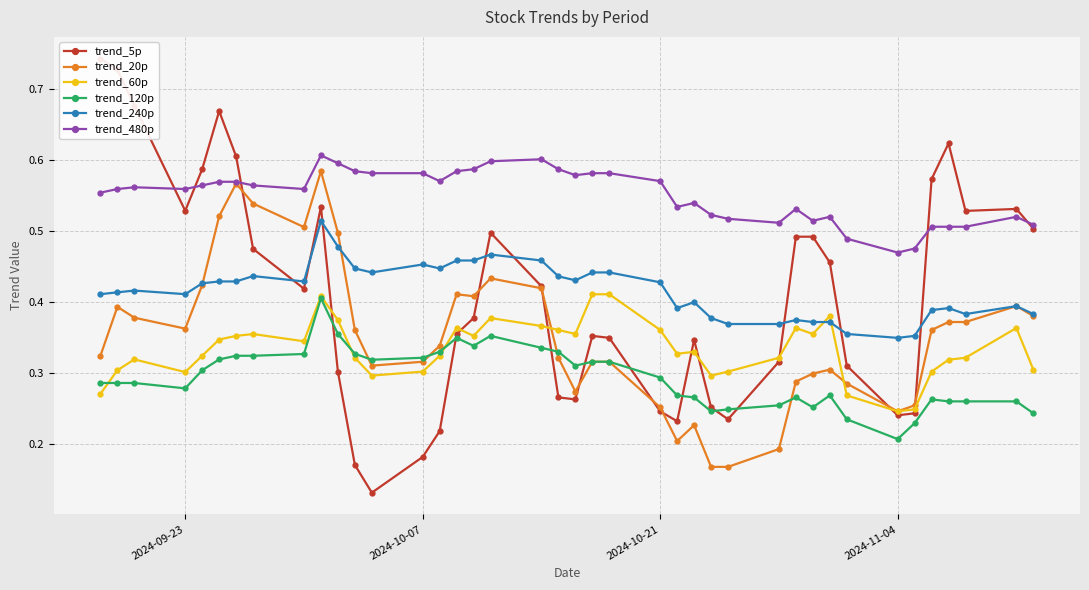

List the series in order of their peak value, lowest first.

trend_120p, trend_60p, trend_240p, trend_20p, trend_480p, trend_5p